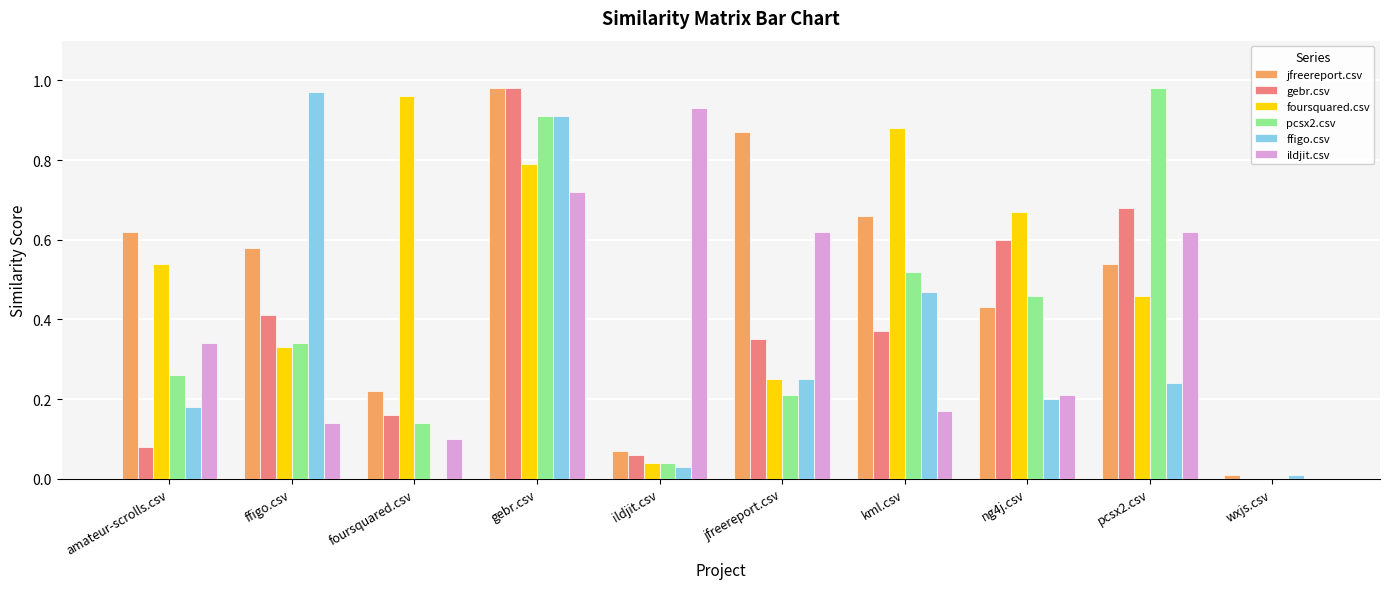

Are the bars grouped side by side (vs. stacked)?

Yes